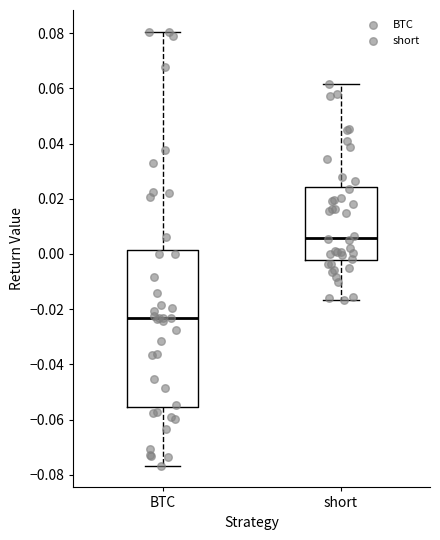

Which box has the lowest median line?

BTC